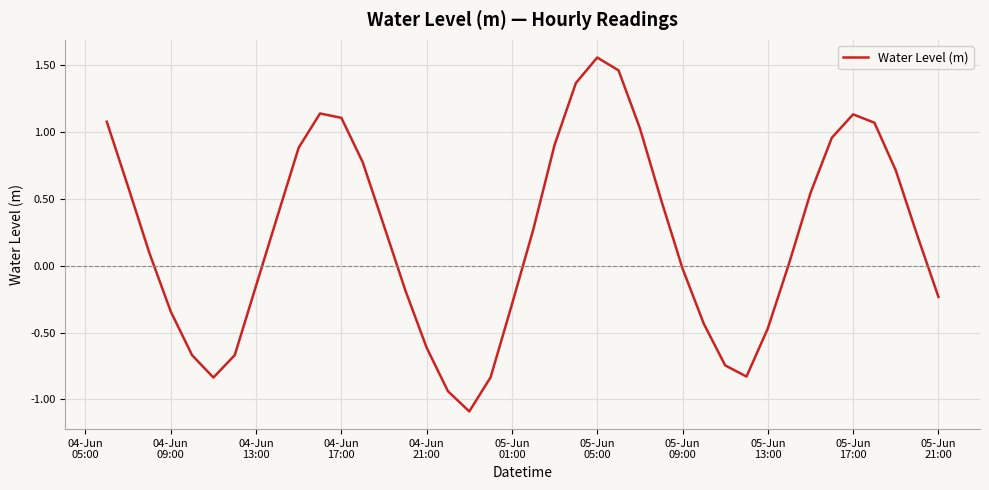

What is the difference between the maximum and minimum values?

2.6